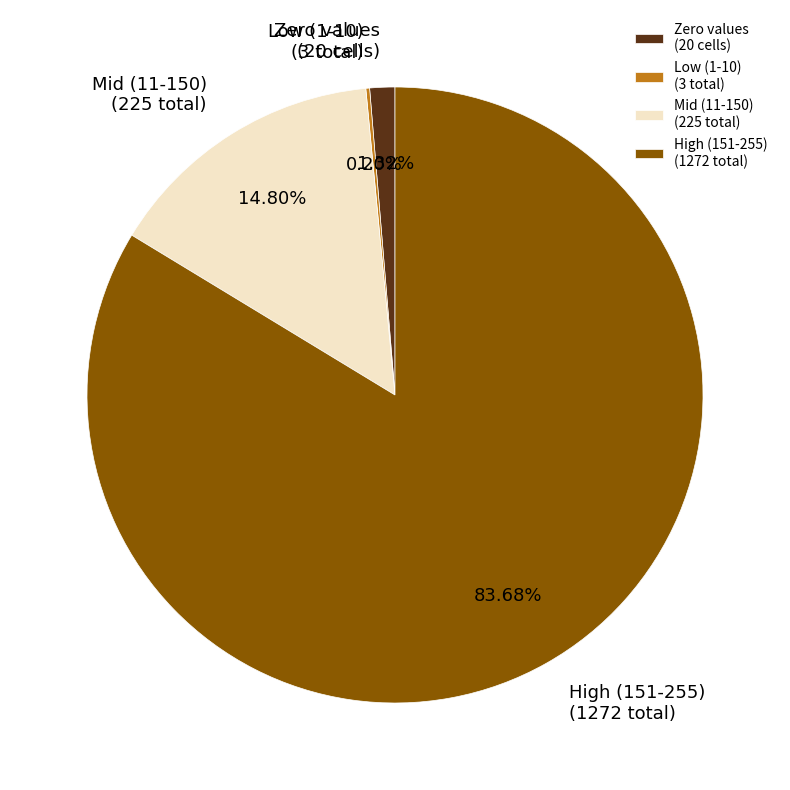

Is the sum of Mid (11-150) (225 total) and Zero values (20 cells) greater than half?

No